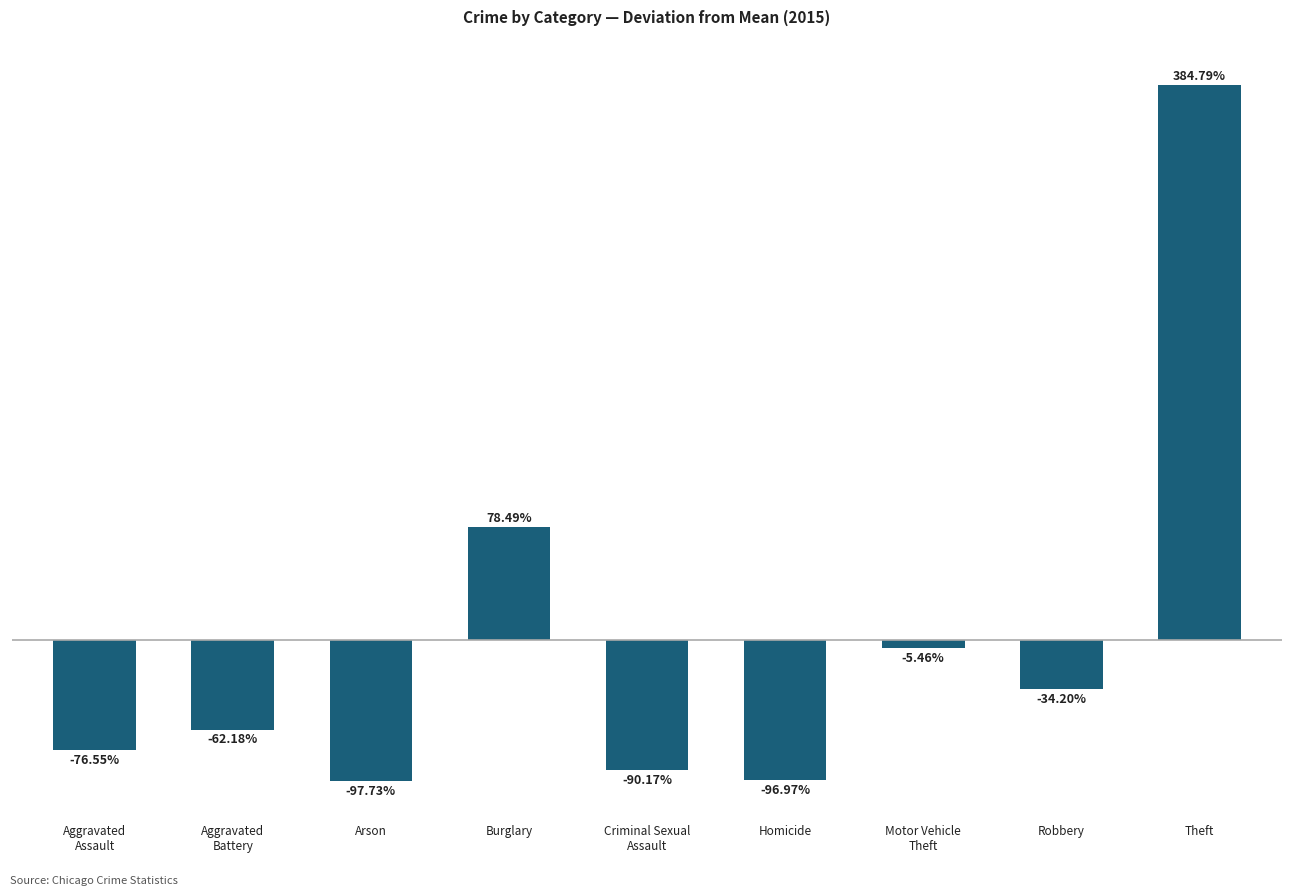

Are the bars horizontal?

No